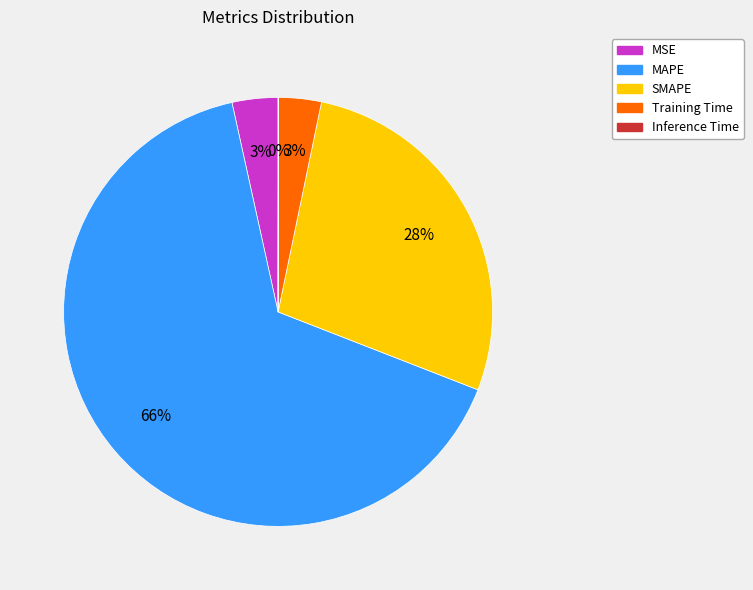

Combined, do Training Time and MSE account for over 50%?

No